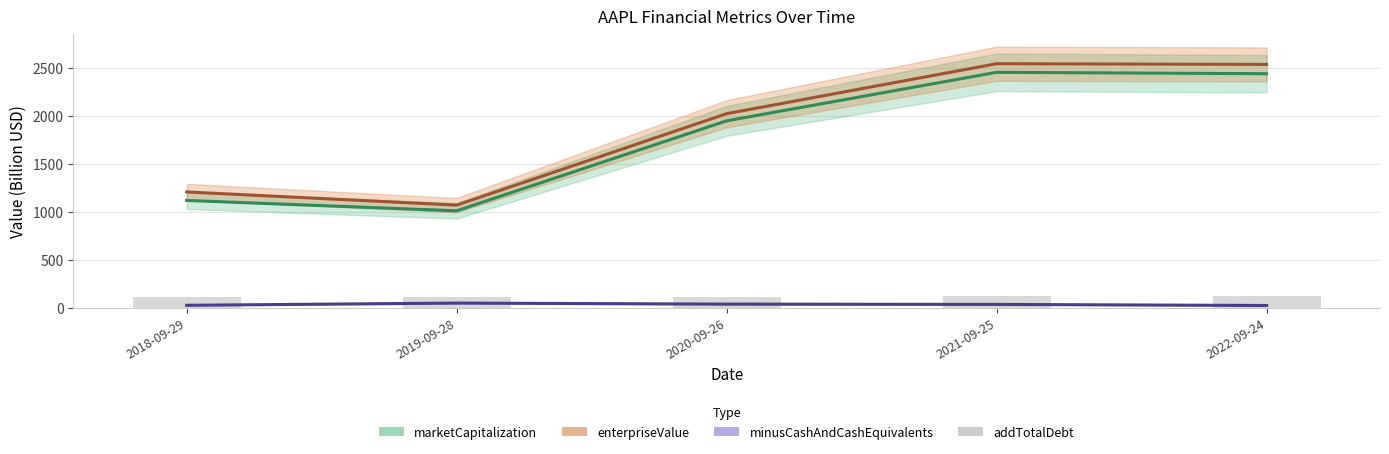

Count the number of values greater than 114.

3